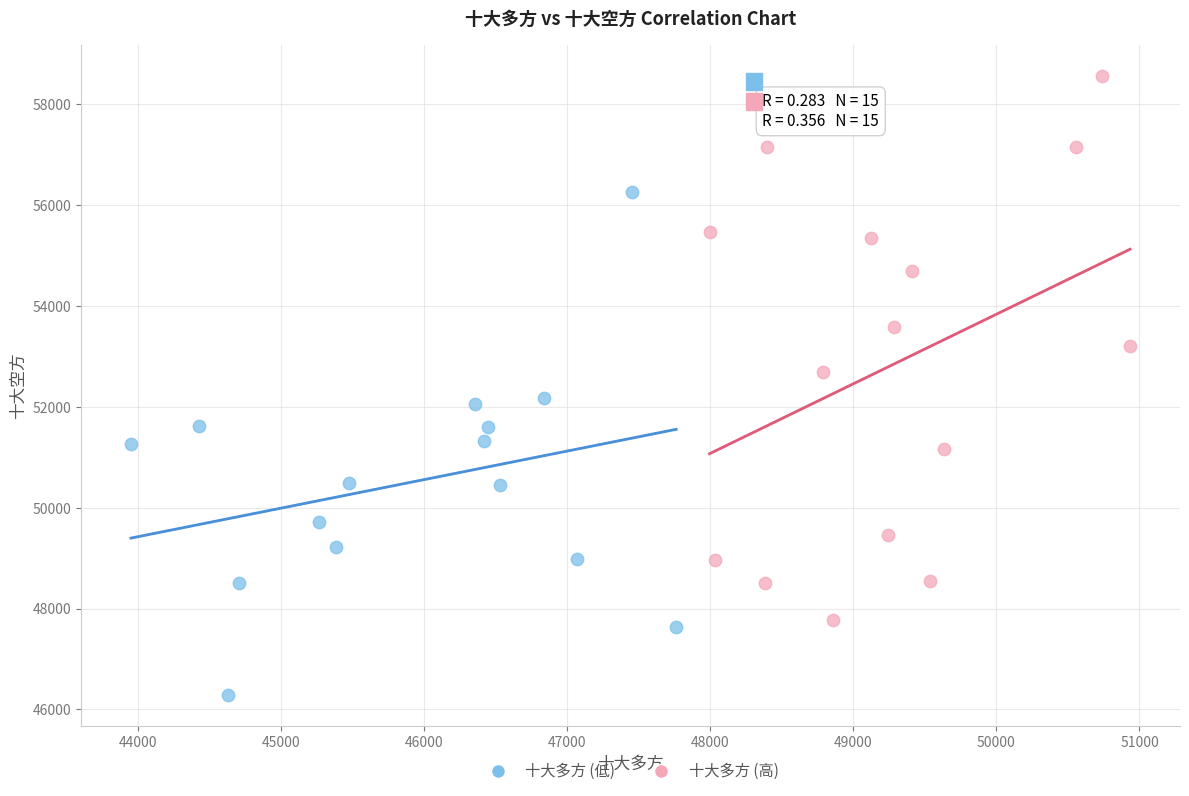

What are all the series names shown in the legend?

十大多方 (低), 十大多方 (高)